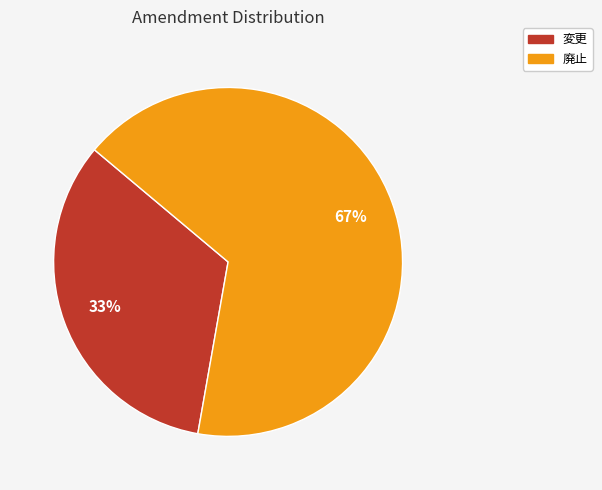

To the nearest percent, what percentage of the pie is 変更?

33%